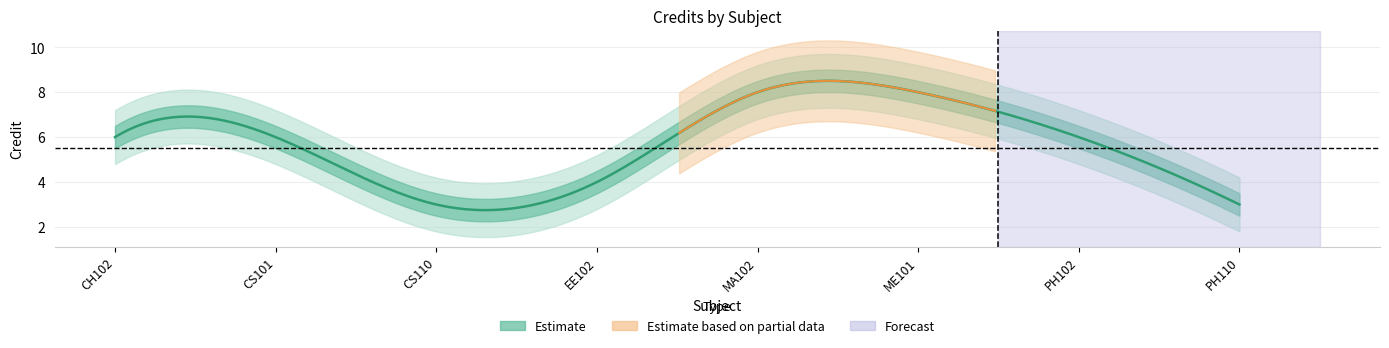

At which category does the data reach its first local valley?

CS110